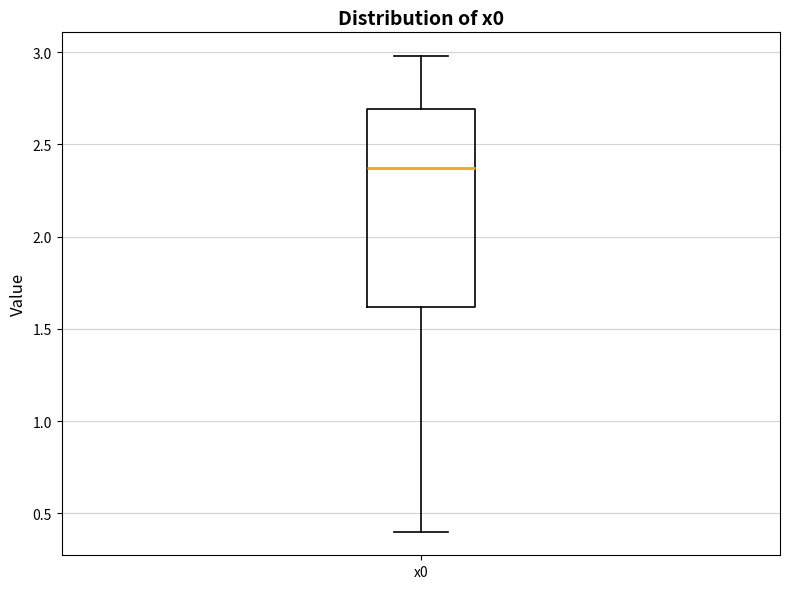

Transcribe this box plot: give where the median line is, the range the box spans, and where the two whiskers end, as read against the y-axis. The values are not printed on the chart, so give them approximately, as read against the axis.

median 2.35, box 1.60 to 2.70, whiskers 0.40 to 3.00